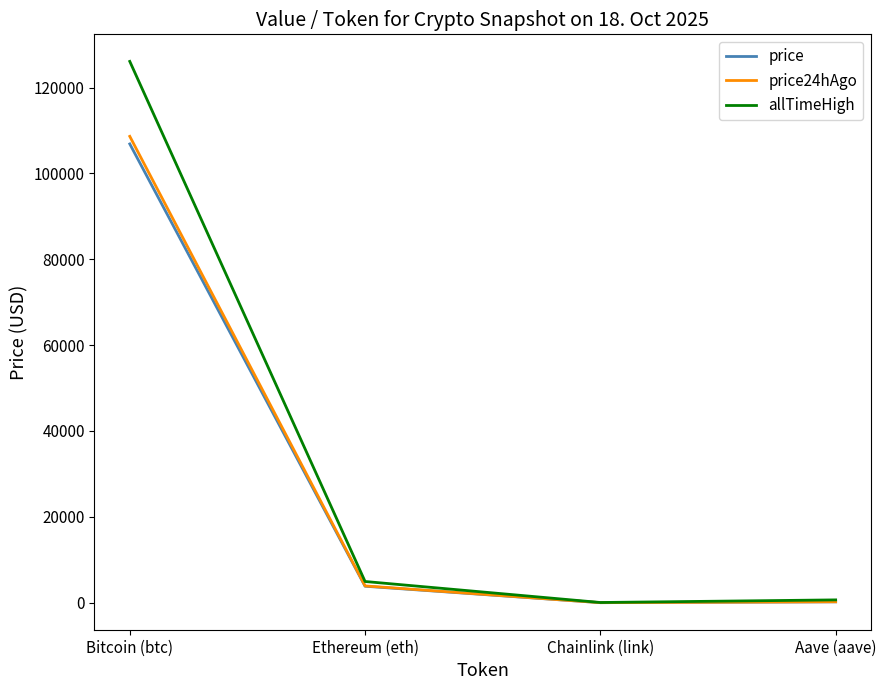

What is the sum of the allTimeHigh values at Bitcoin (btc) and Chainlink (link)?

126132.7